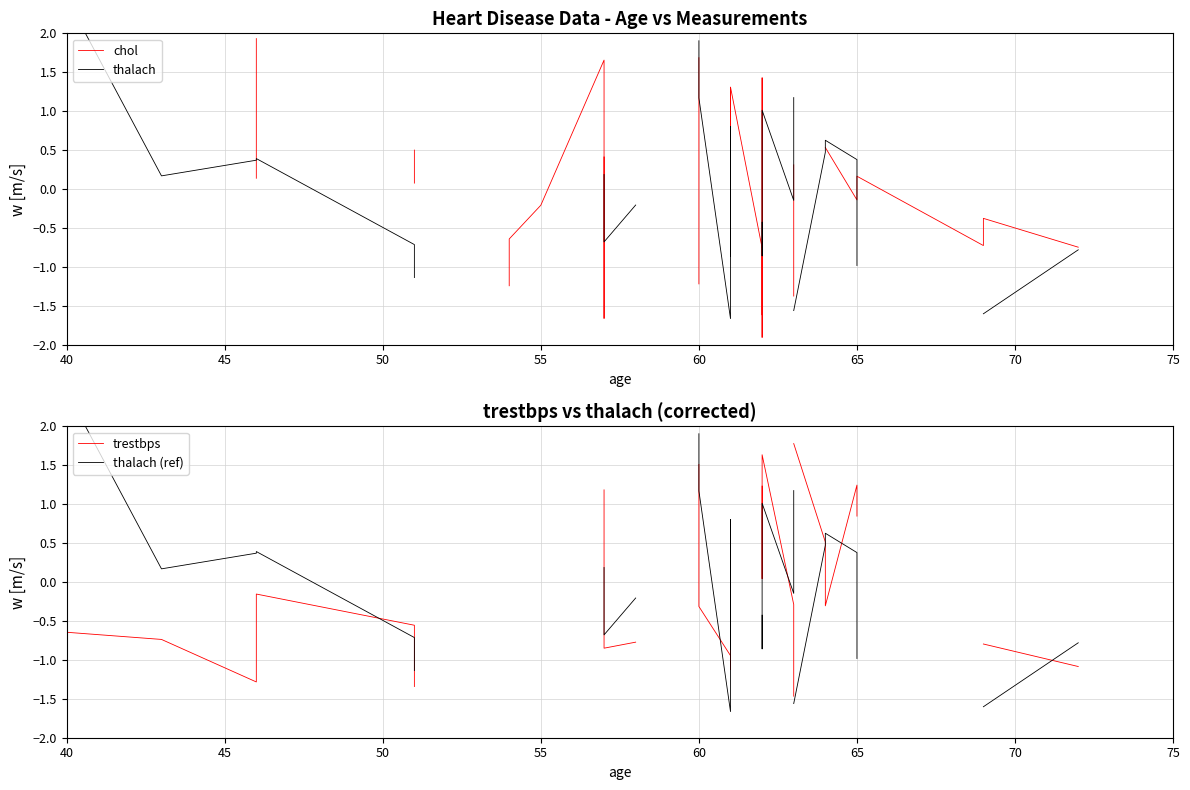

What is the value of the trestbps point at the 10th from the left?

-0.2